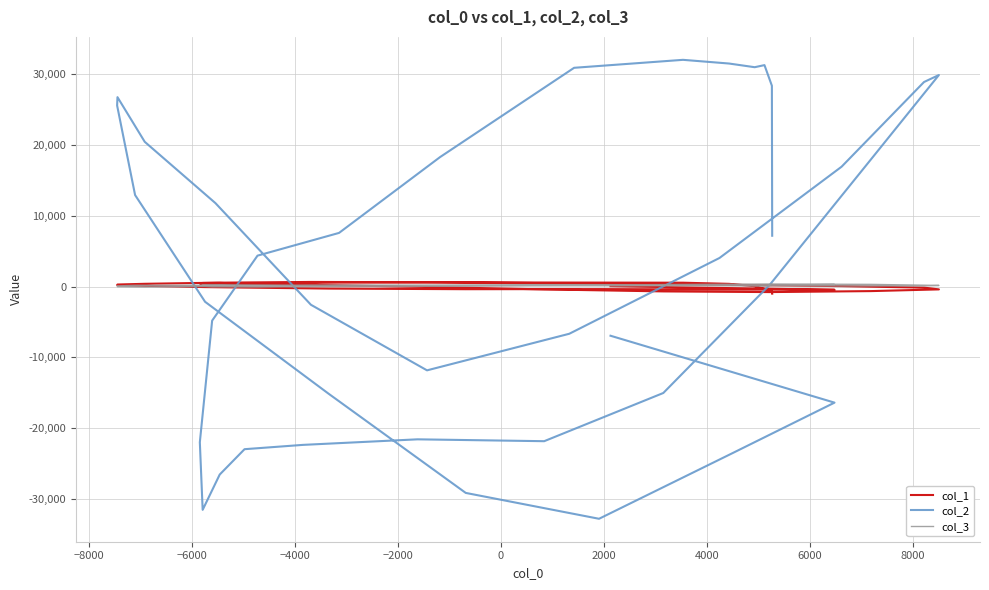

Which series ends up on top after the final intersection of col_3 and col_2?

col_2